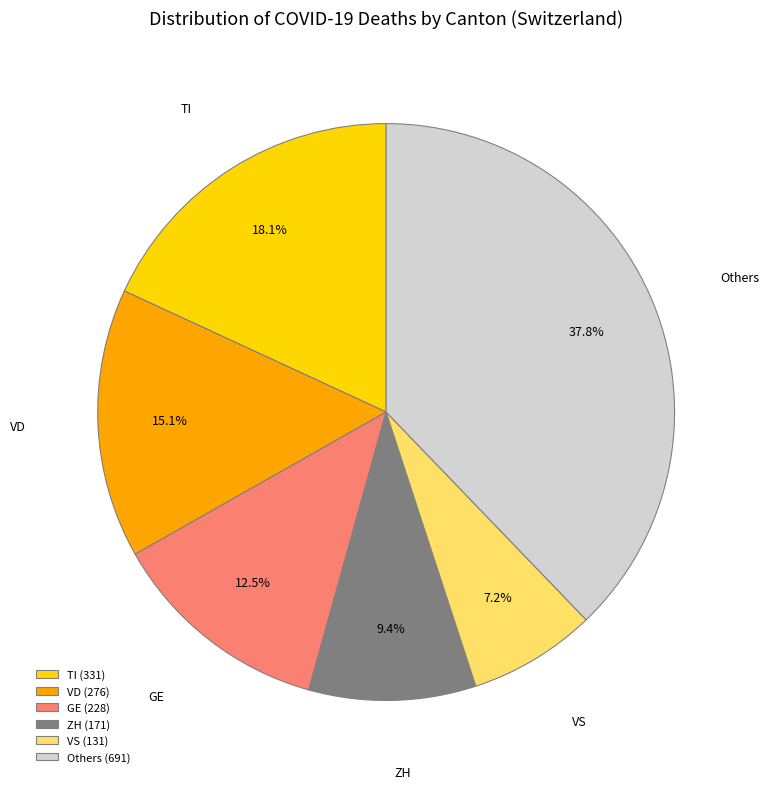

What percentage is NOT represented by TI?

81.9%